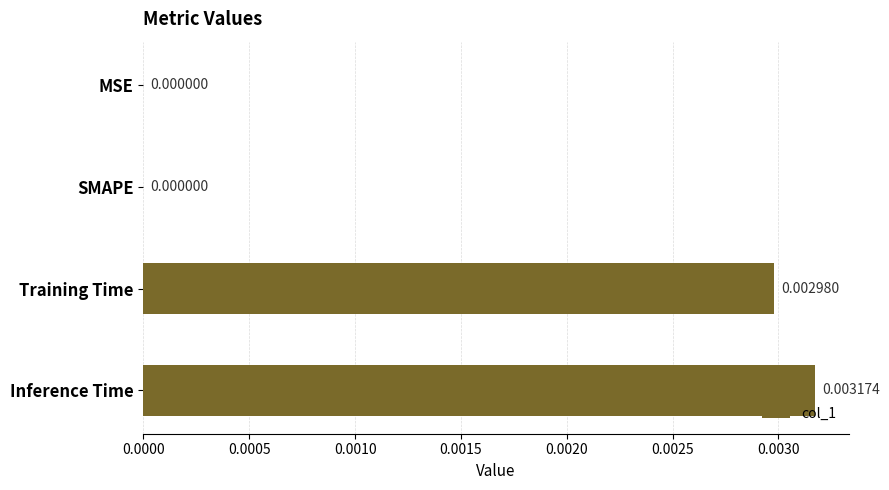

Between Training Time and Inference Time, which is larger?

Inference Time